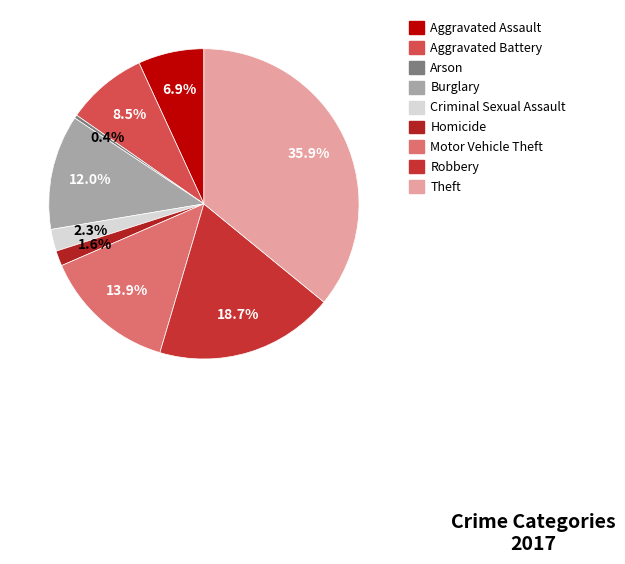

To the nearest percent, what is the difference between the largest and smallest slice percentages?

36%